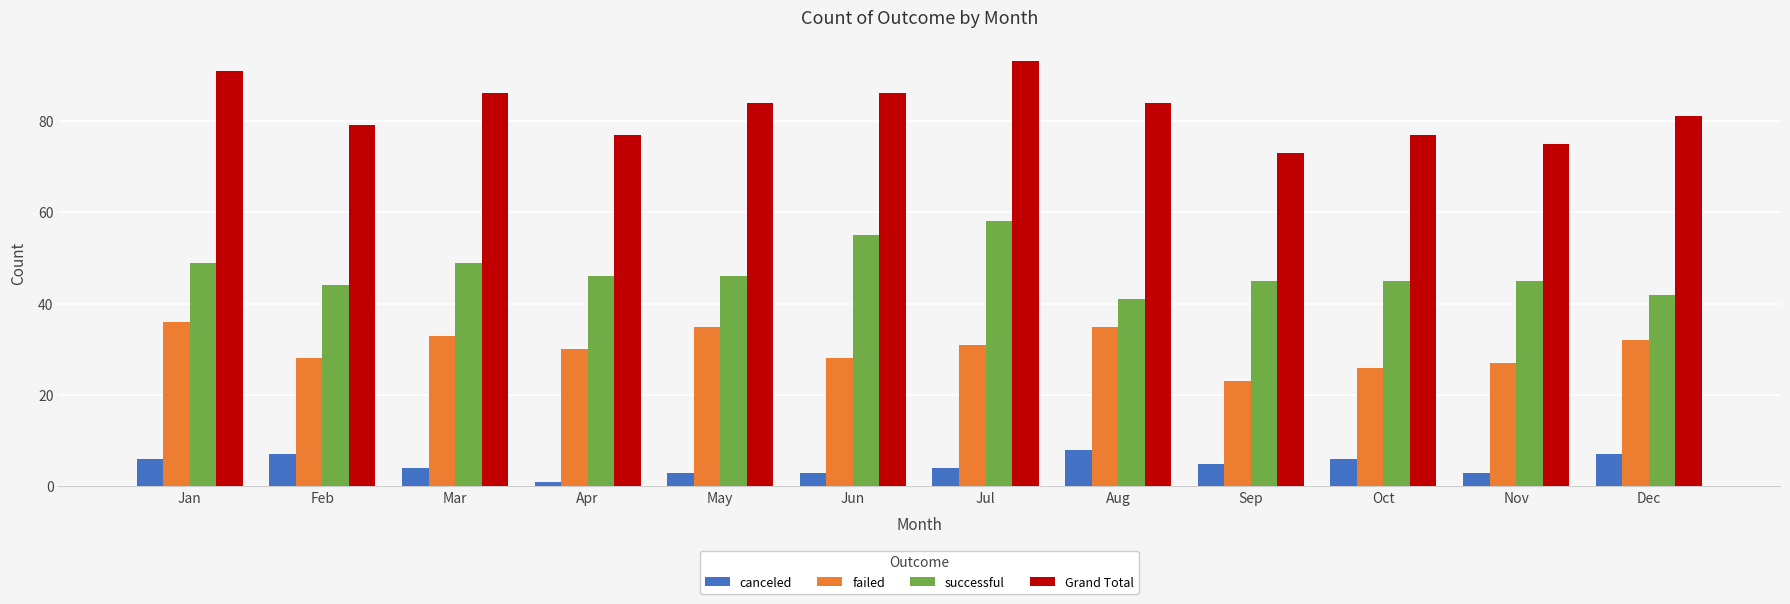

What is the spread (max minus min) of values at Apr?

76